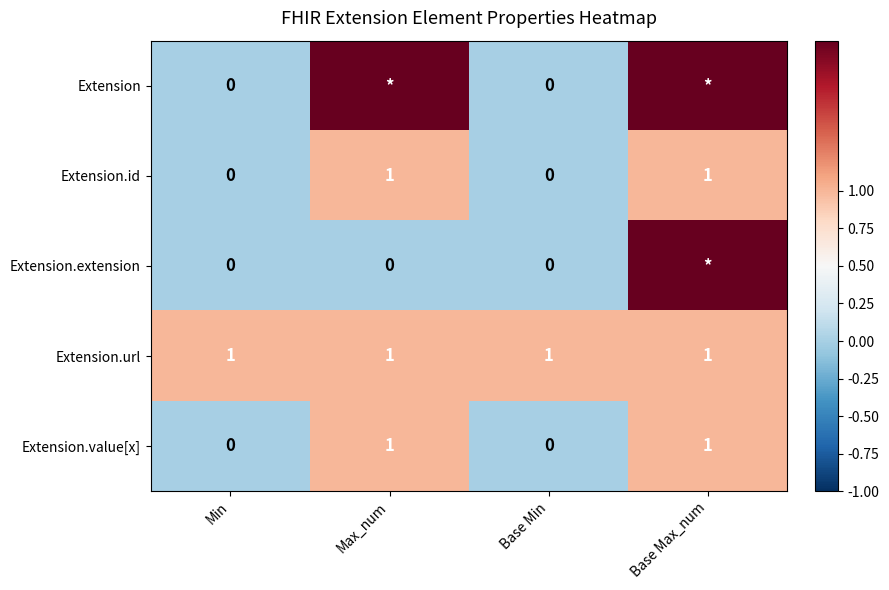

What is the total value across all series at Base Max_num?

7